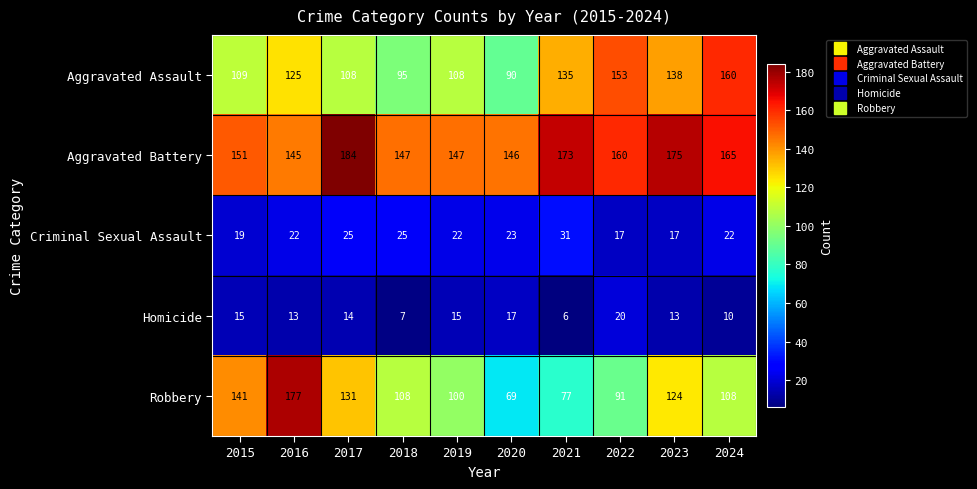

What is the difference between the maximum and minimum values in the Aggravated Assault series?

70